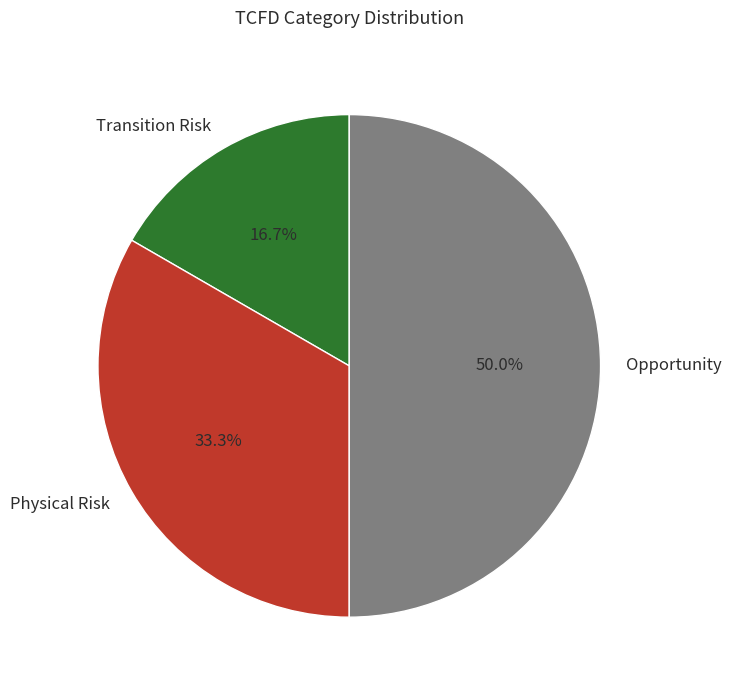

Is the sum of Opportunity and Physical Risk greater than half?

Yes